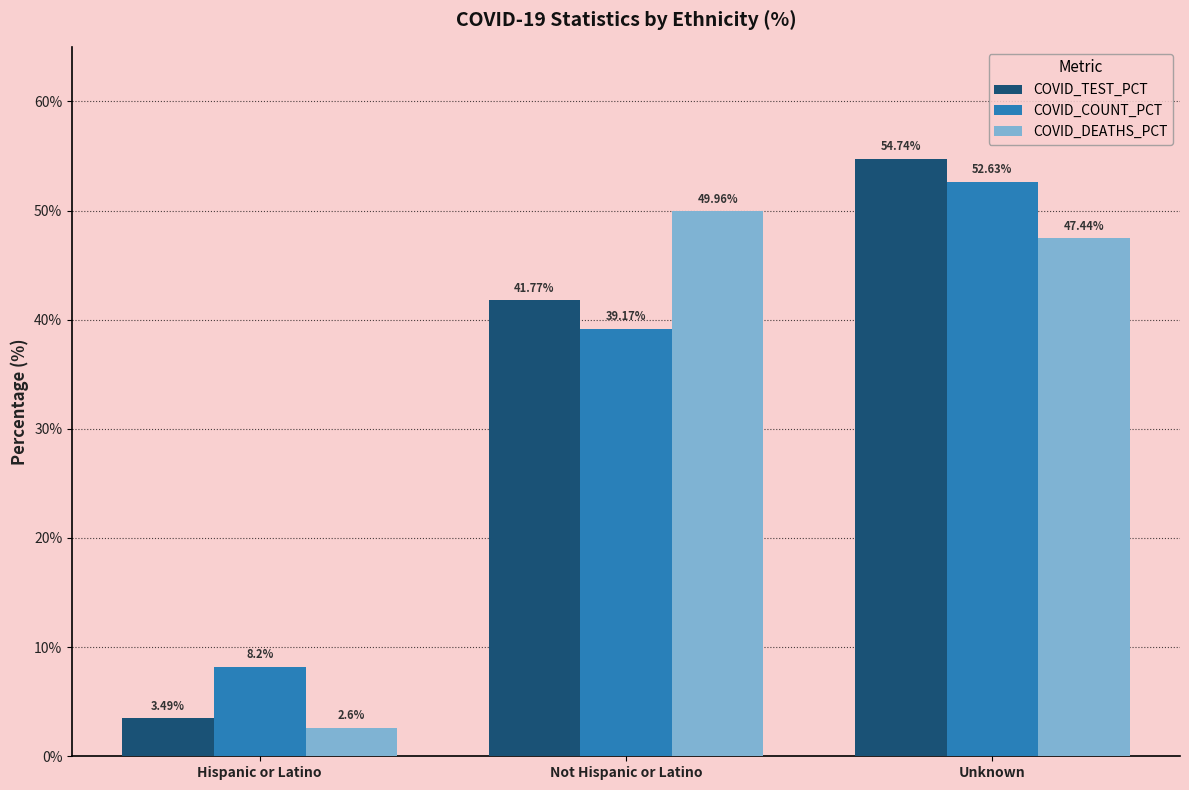

The value of COVID_DEATHS_PCT at Not Hispanic or Latino is 68.4. True or false?

False